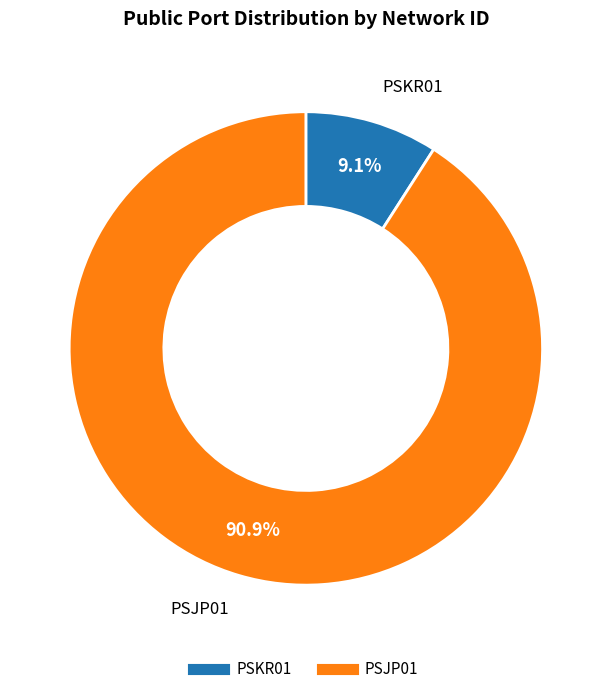

To the nearest percent, what is the average slice percentage?

50%